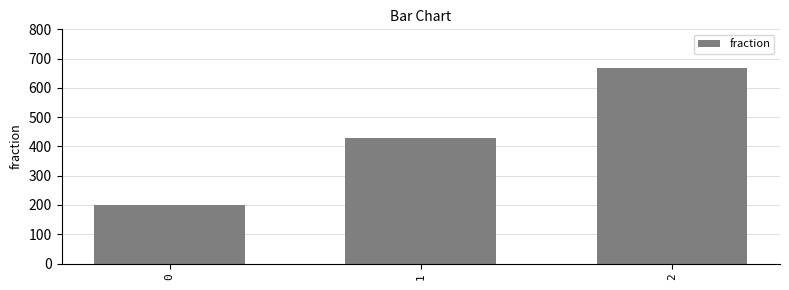

Reading left to right, list all the values displayed in this chart.

0=200.0	1=428.6	2=666.7